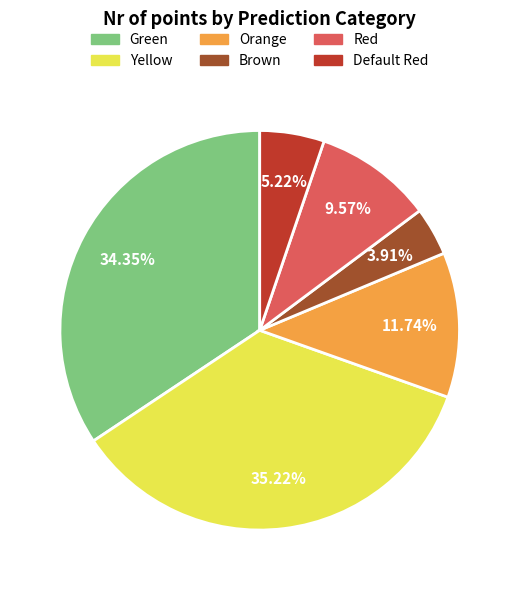

How many segments does this pie chart have?

6